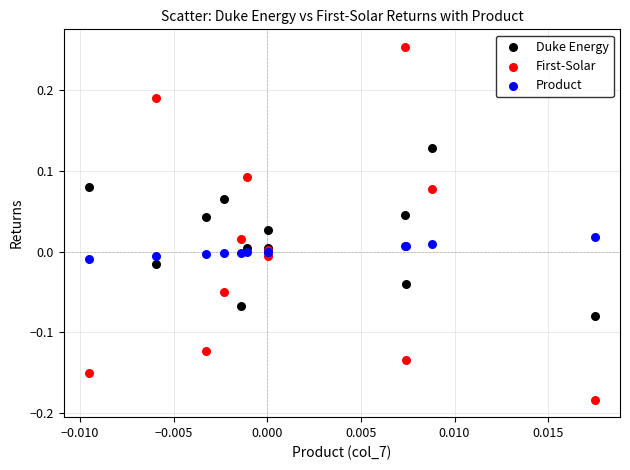

Which series has the largest Y range (max minus min)?

First-Solar